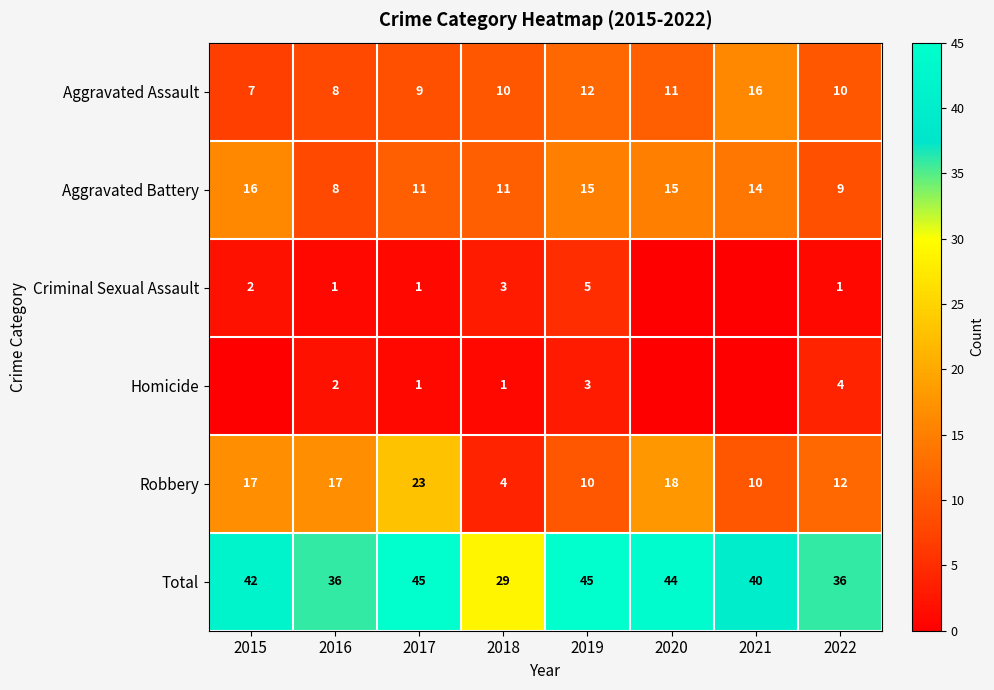

Is the value of Robbery at 2016 greater than the value of Total at 2016?

No